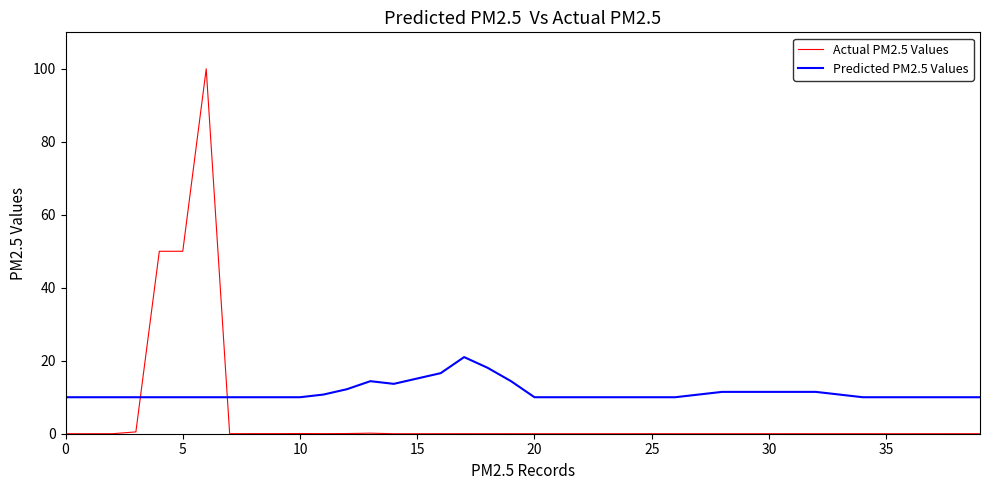

List the series in order of their peak value, highest first.

Actual PM2.5 Values, Predicted PM2.5 Values